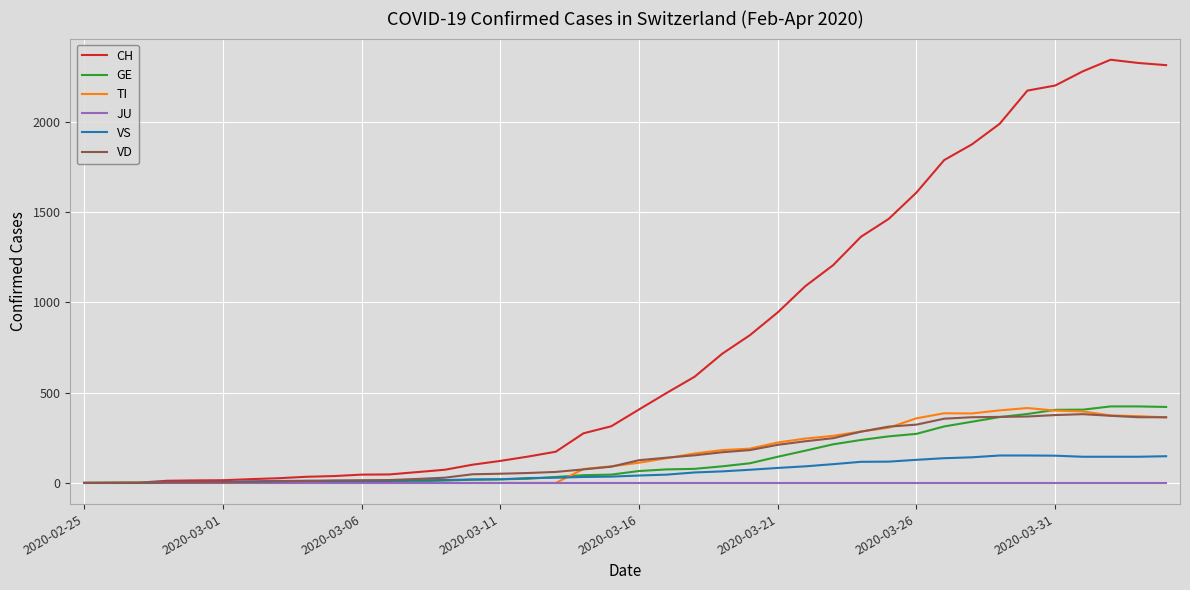

Which series has the largest total across all categories?

CH